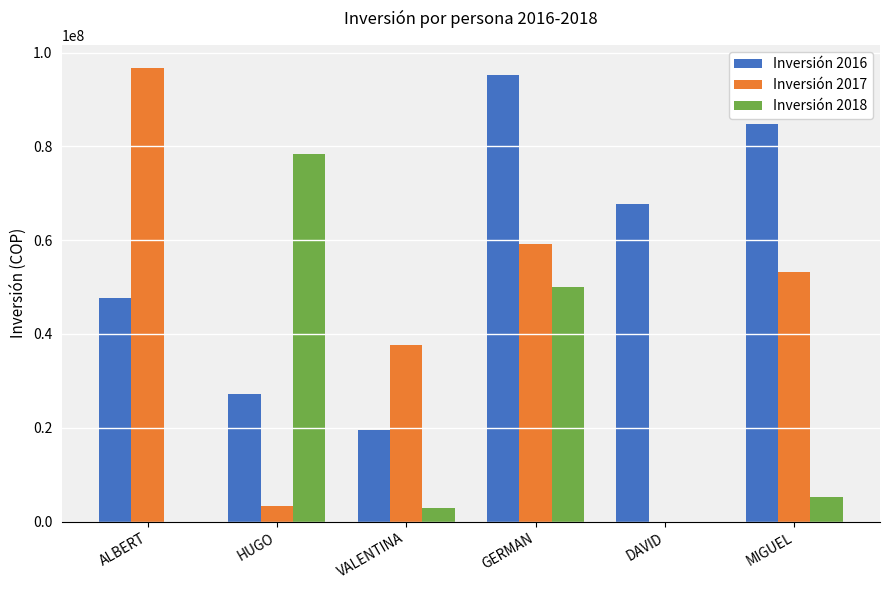

What is the total value across all series at ALBERT?

144424501